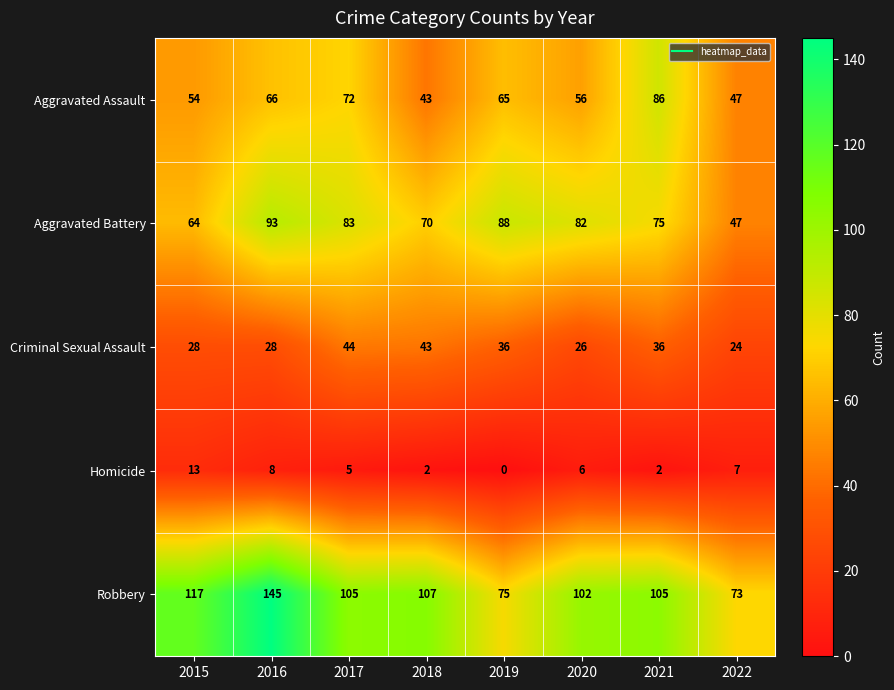

At which label does Aggravated Battery reach its peak?

2016